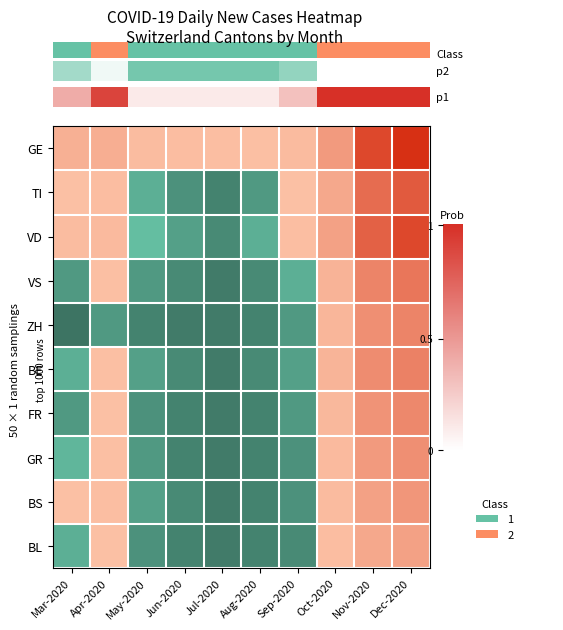

Which has a higher value, Aug-2020 or Nov-2020?

Aug-2020